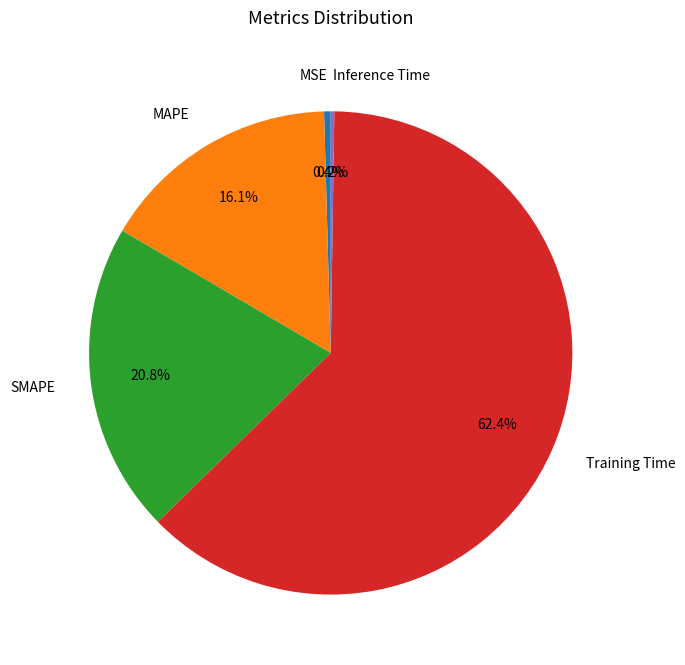

To the nearest percent, what is the difference between the SMAPE and MSE slice percentages?

20%